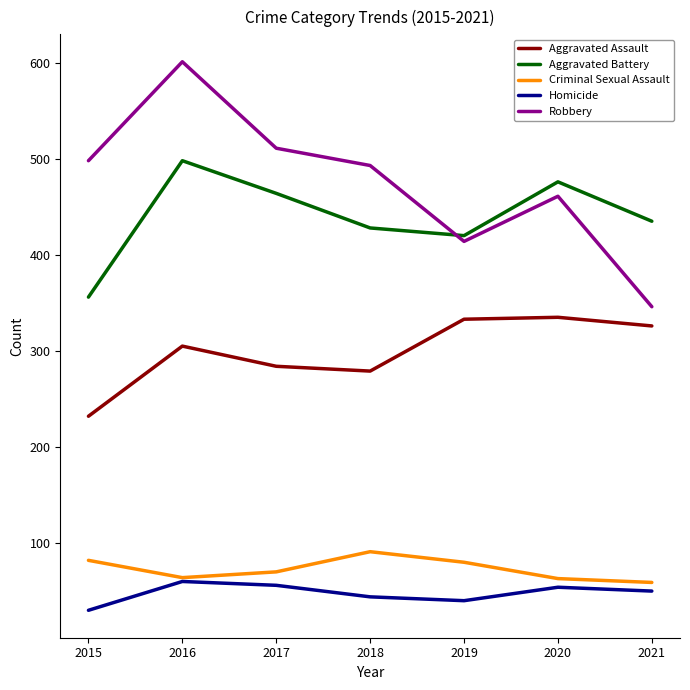

Read the Homicide value at 2021.

50